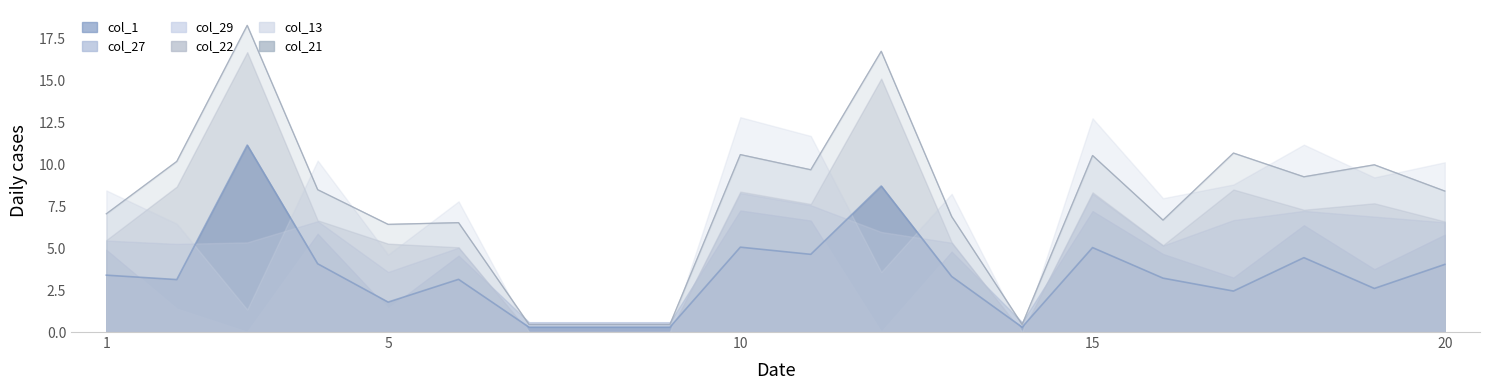

What is the maximum value shown in the chart?

18.3